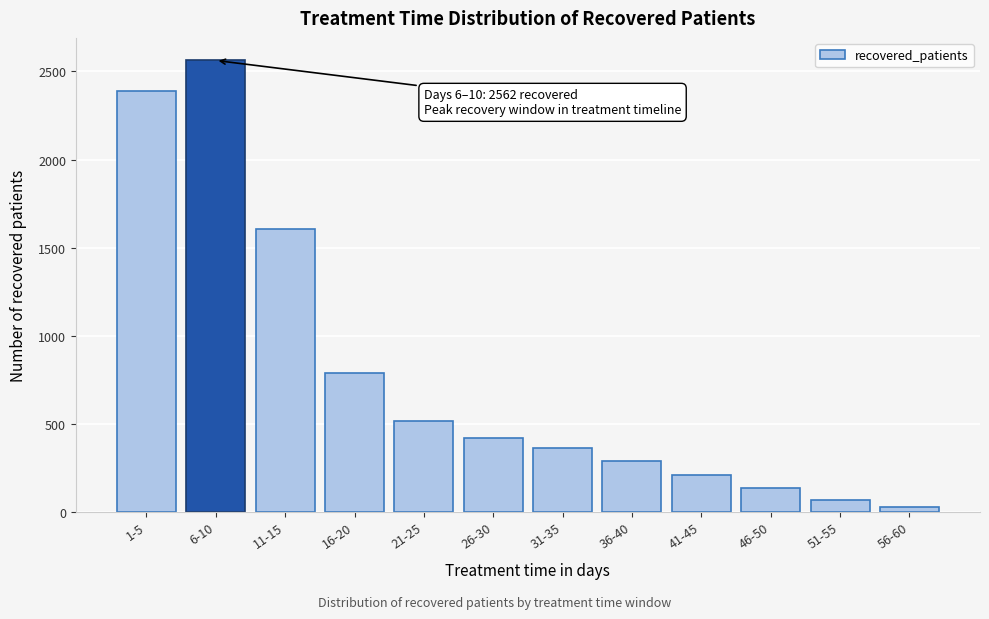

Reading left to right, extract all data points from this chart.

2389	2562	1607	789	517	422	361	289	207	137	66	27